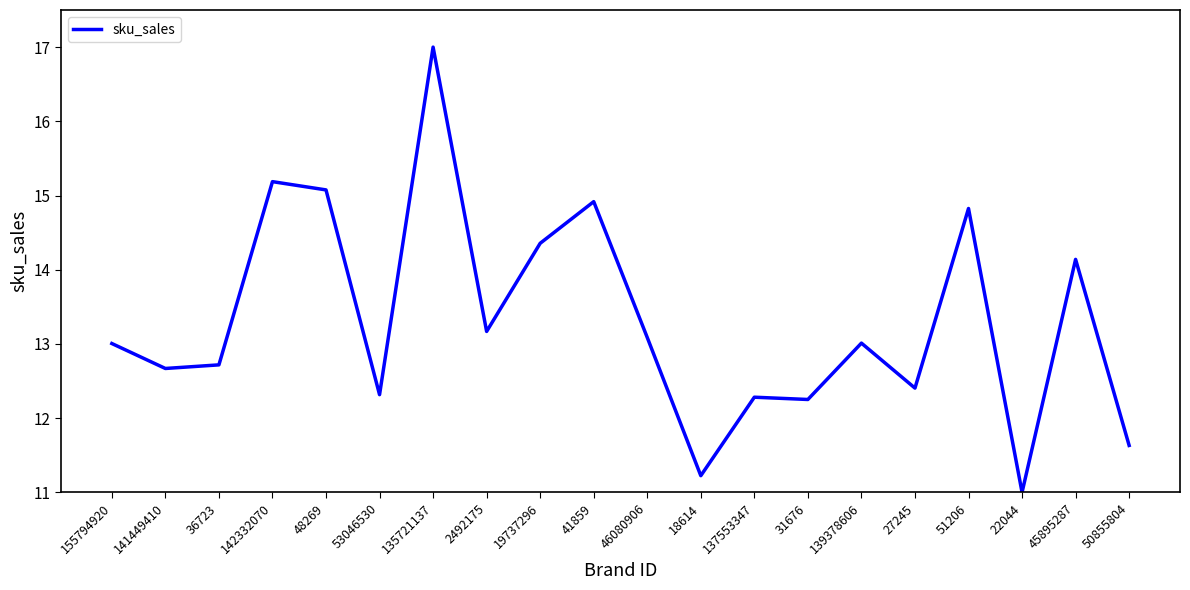

Reading right to left, what are all the values shown in this chart?

11.6	14.1	11.0	14.8	12.4	13.0	12.3	12.3	11.2	13.1	14.9	14.4	13.2	17.0	12.3	15.1	15.2	12.7	12.7	13.0